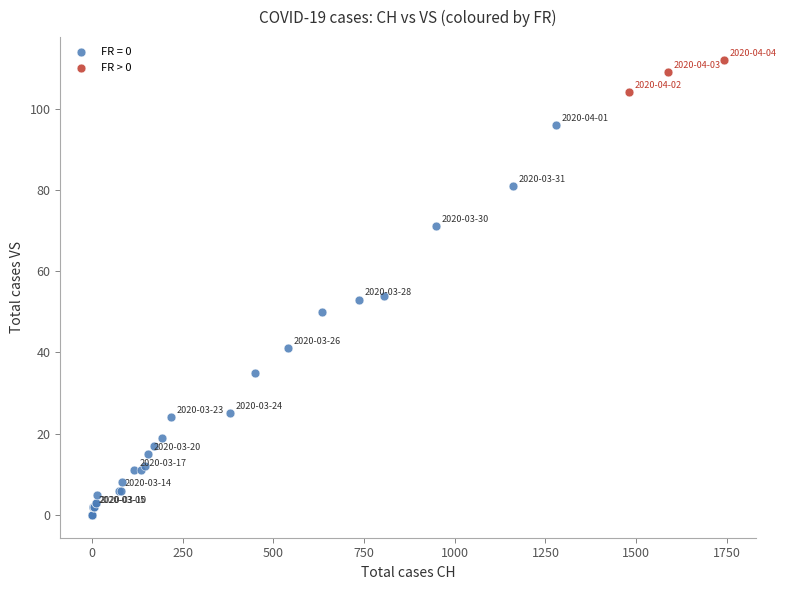

Which series has the widest spread of Y values?

FR = 0